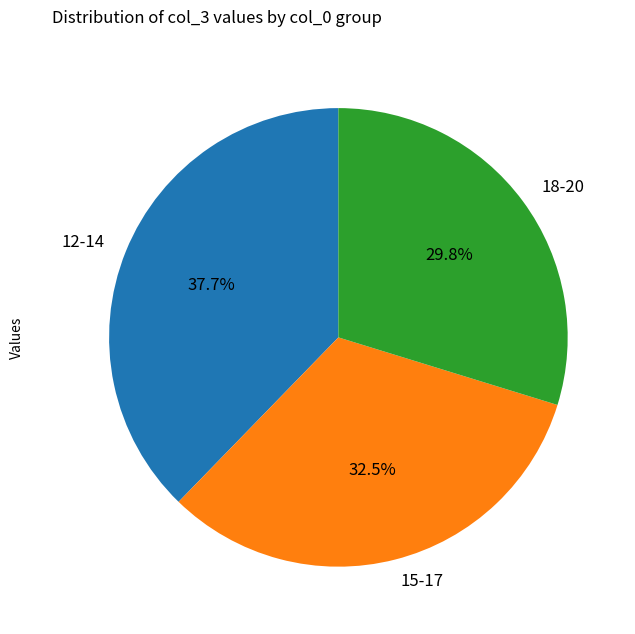

Between 12-14 and 15-17, which is larger?

12-14